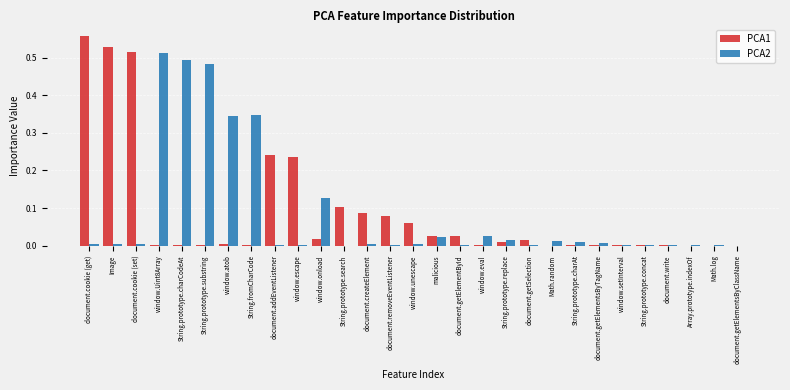

Is the value of PCA1 at String.prototype.search greater than the value of PCA2 at document.cookie (set)?

Yes